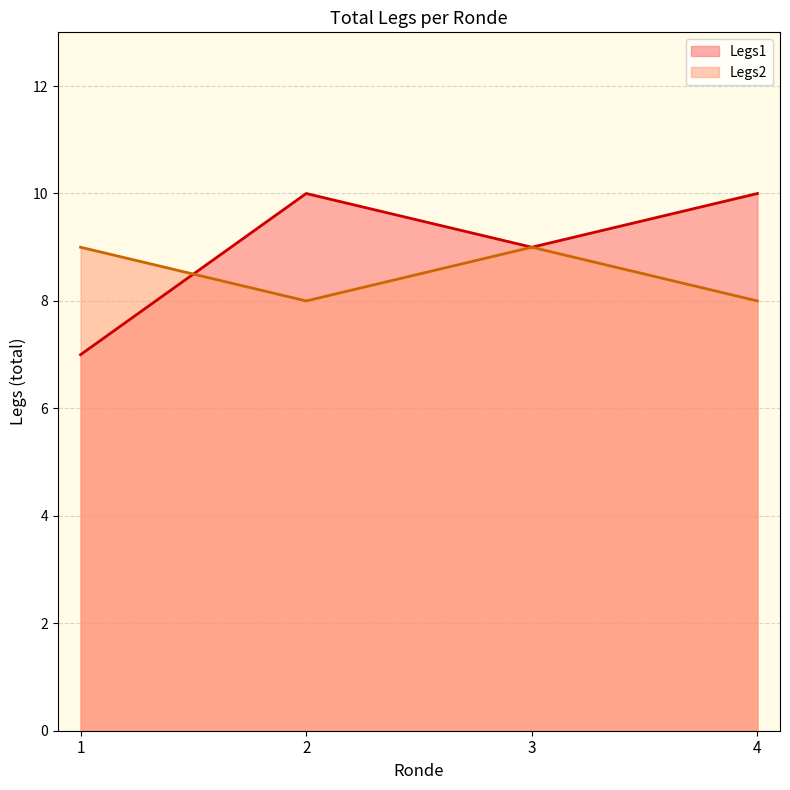

What is the lowest value of the Legs2 series?

8